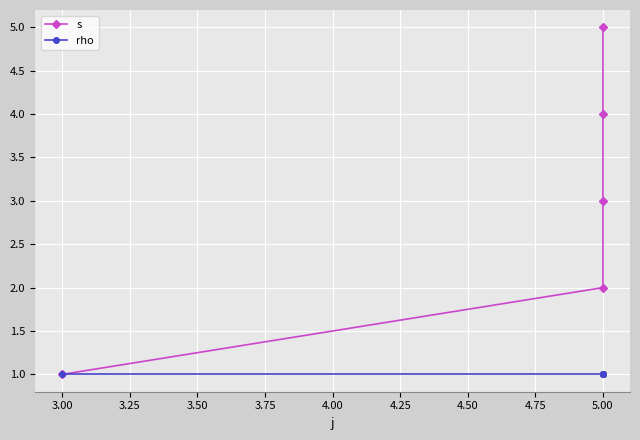

Rank the series at 5.00 from highest to lowest value.

s, rho